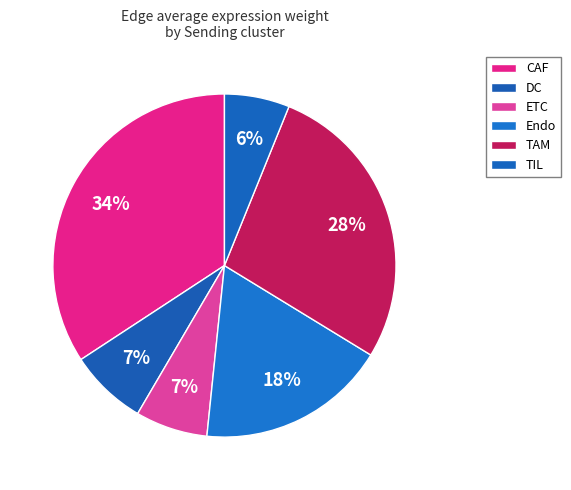

How many slices are in this pie chart?

6